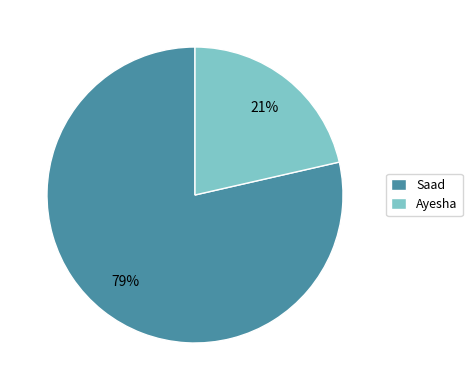

To the nearest percent, what is the combined percentage of Saad and Ayesha?

100%